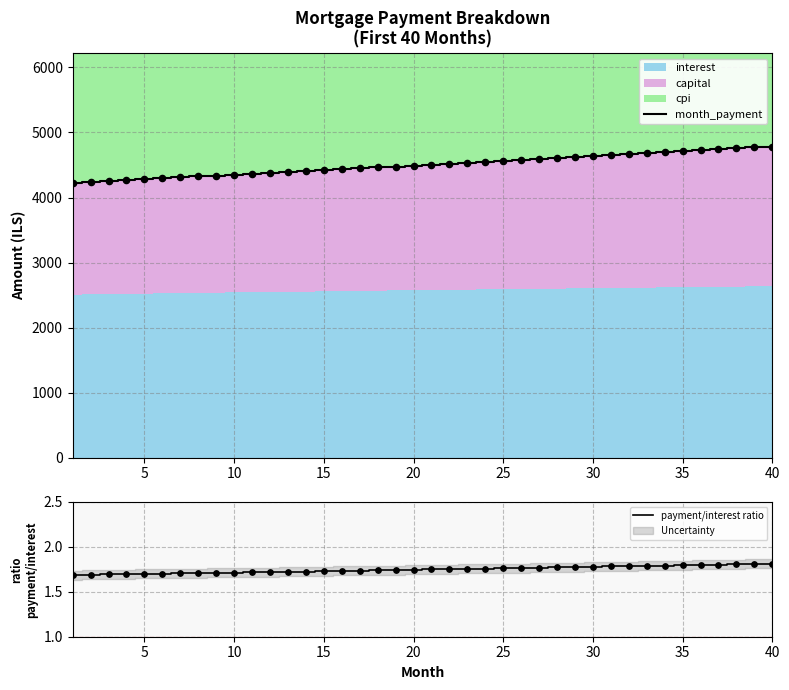

Is it true that payment/interest ratio equals 1.0 at 15?

False